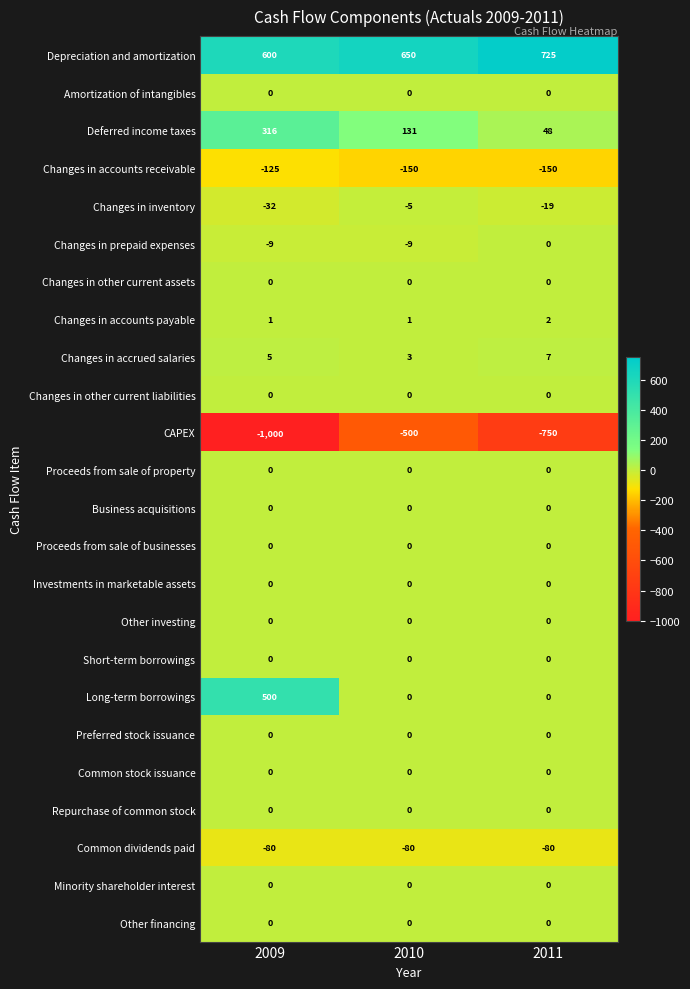

At which label is Depreciation and amortization closest to 662?

2010